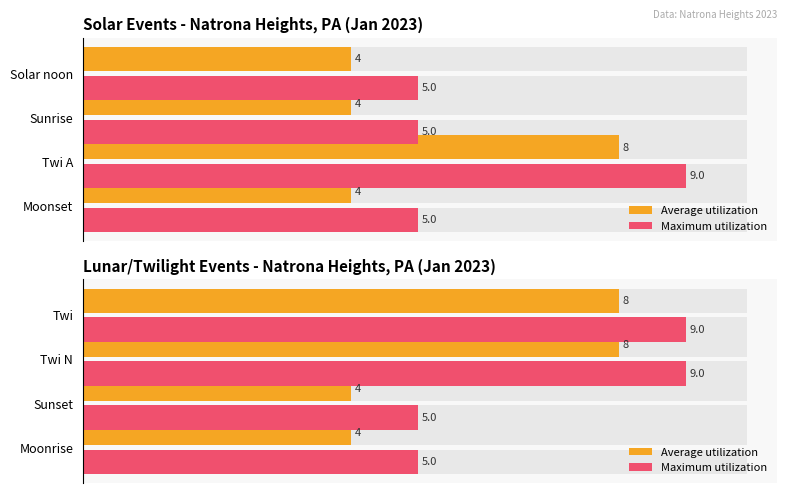

How many bars are there in each group?

2